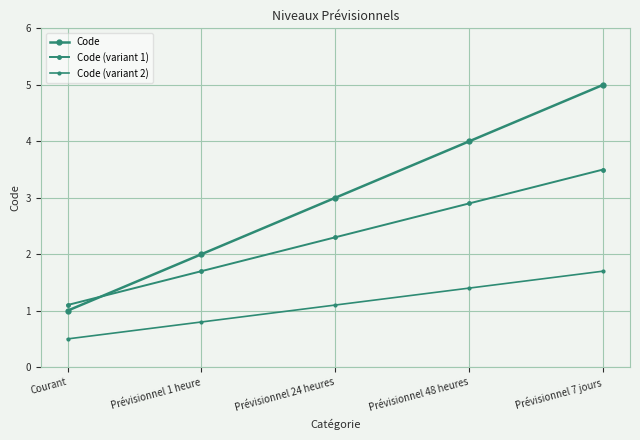

The value of Code at Courant is 1.3. True or false?

False